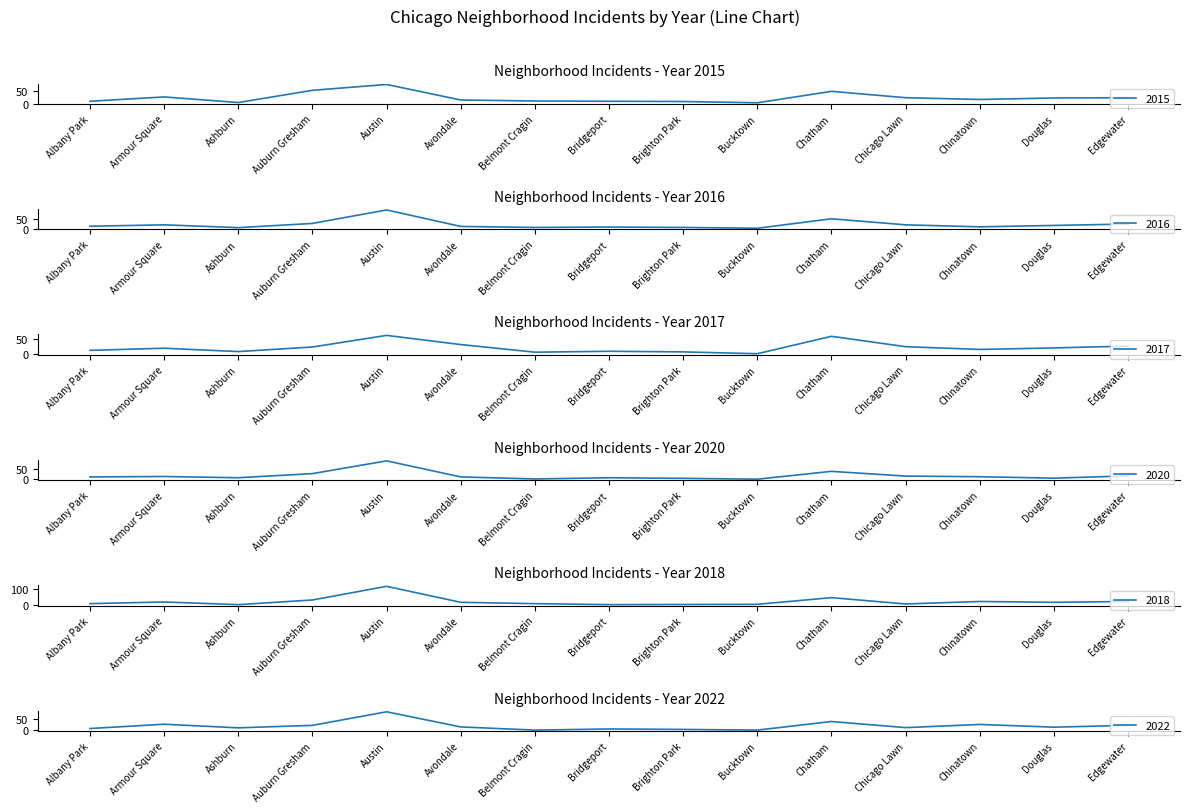

Reading right to left, what are all the values shown in this chart?

2015: Edgewater=23	Douglas=22	Chinatown=16	Chicago Lawn=23	Chatham=48	Bucktown=3	Brighton Park=8	Bridgeport=9	Belmont Cragin=10	Avondale=14	Austin=75	Auburn Gresham=52	Ashburn=4	Armour Square=26	Albany Park=9
2016: Edgewater=25	Douglas=18	Chinatown=11	Chicago Lawn=21	Chatham=51	Bucktown=4	Brighton Park=8	Bridgeport=10	Belmont Cragin=8	Avondale=13	Austin=95	Auburn Gresham=28	Ashburn=7	Armour Square=21	Albany Park=14
2017: Edgewater=26	Douglas=20	Chinatown=15	Chicago Lawn=24	Chatham=58	Bucktown=1	Brighton Park=7	Bridgeport=9	Belmont Cragin=6	Avondale=31	Austin=61	Auburn Gresham=23	Ashburn=8	Armour Square=19	Albany Park=12
2020: Edgewater=17	Douglas=6	Chinatown=13	Chicago Lawn=16	Chatham=39	Bucktown=1	Brighton Park=5	Bridgeport=8	Belmont Cragin=2	Avondale=12	Austin=90	Auburn Gresham=28	Ashburn=8	Armour Square=14	Albany Park=12
2018: Edgewater=24	Douglas=19	Chinatown=24	Chicago Lawn=9	Chatham=47	Bucktown=7	Brighton Park=6	Bridgeport=5	Belmont Cragin=11	Avondale=19	Austin=115	Auburn Gresham=33	Ashburn=5	Armour Square=21	Albany Park=11
2022: Edgewater=22	Douglas=14	Chinatown=26	Chicago Lawn=12	Chatham=39	Bucktown=1	Brighton Park=4	Bridgeport=6	Belmont Cragin=1	Avondale=15	Austin=82	Auburn Gresham=22	Ashburn=11	Armour Square=27	Albany Park=8